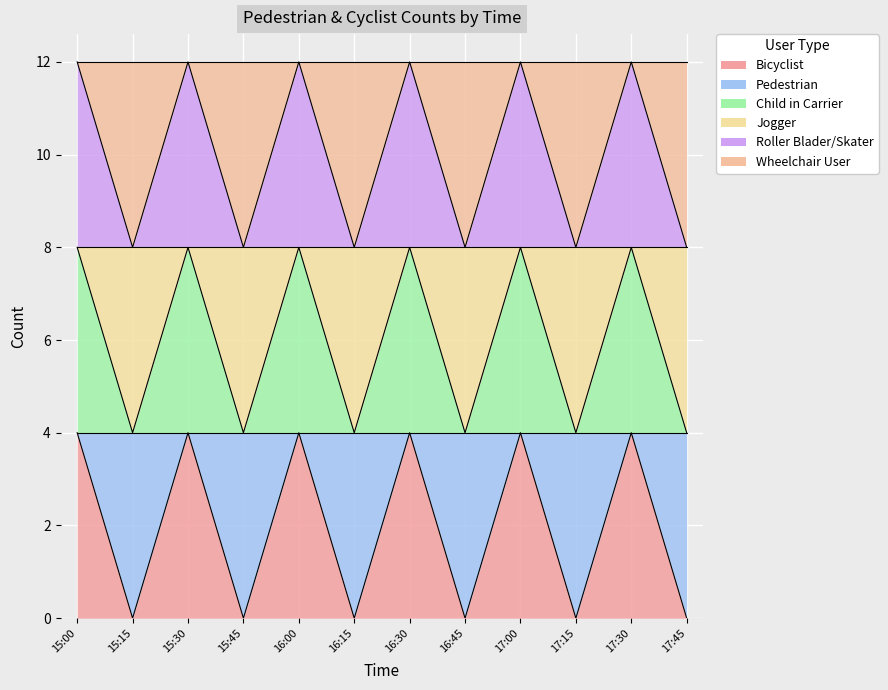

True or false: Bicyclist has a value of 7 at 16:00.

False